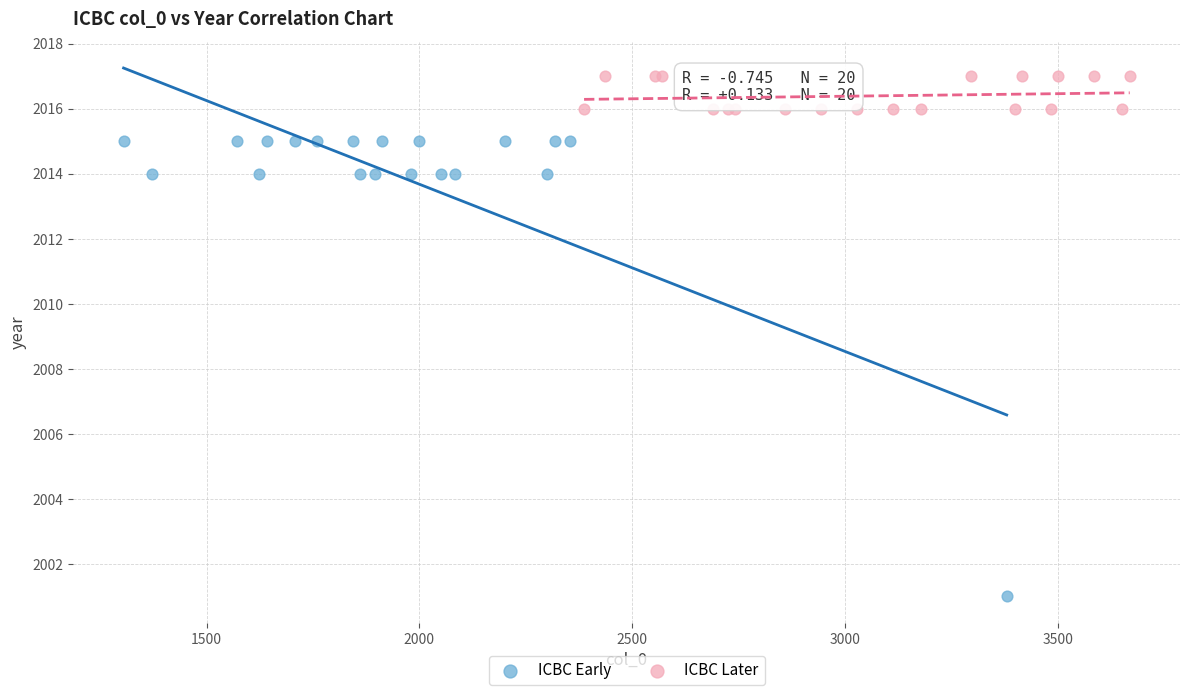

What are all the series names shown in the legend?

ICBC Early, ICBC Later